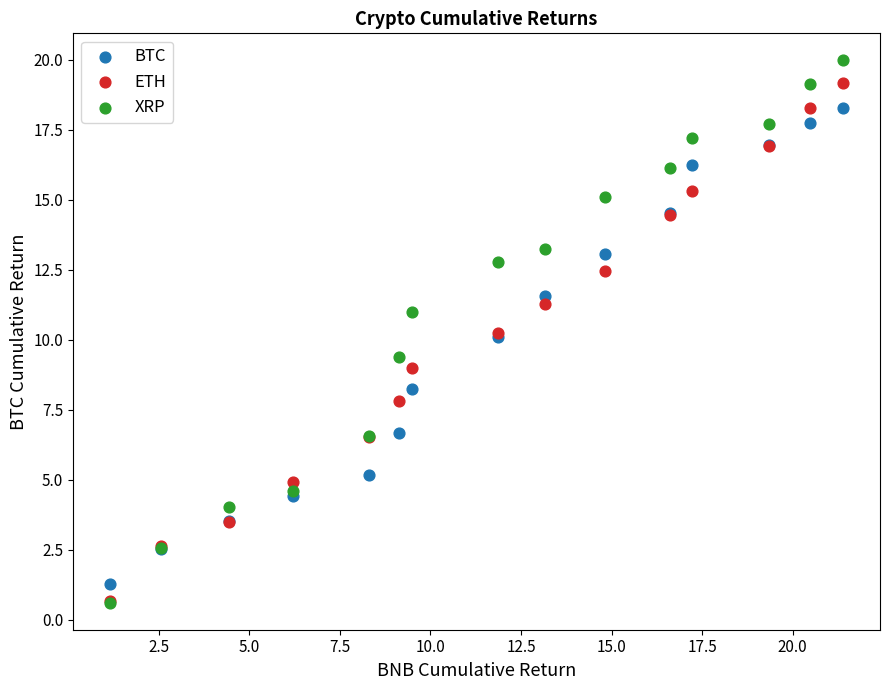

What are all the series names shown in the legend?

BTC, ETH, XRP